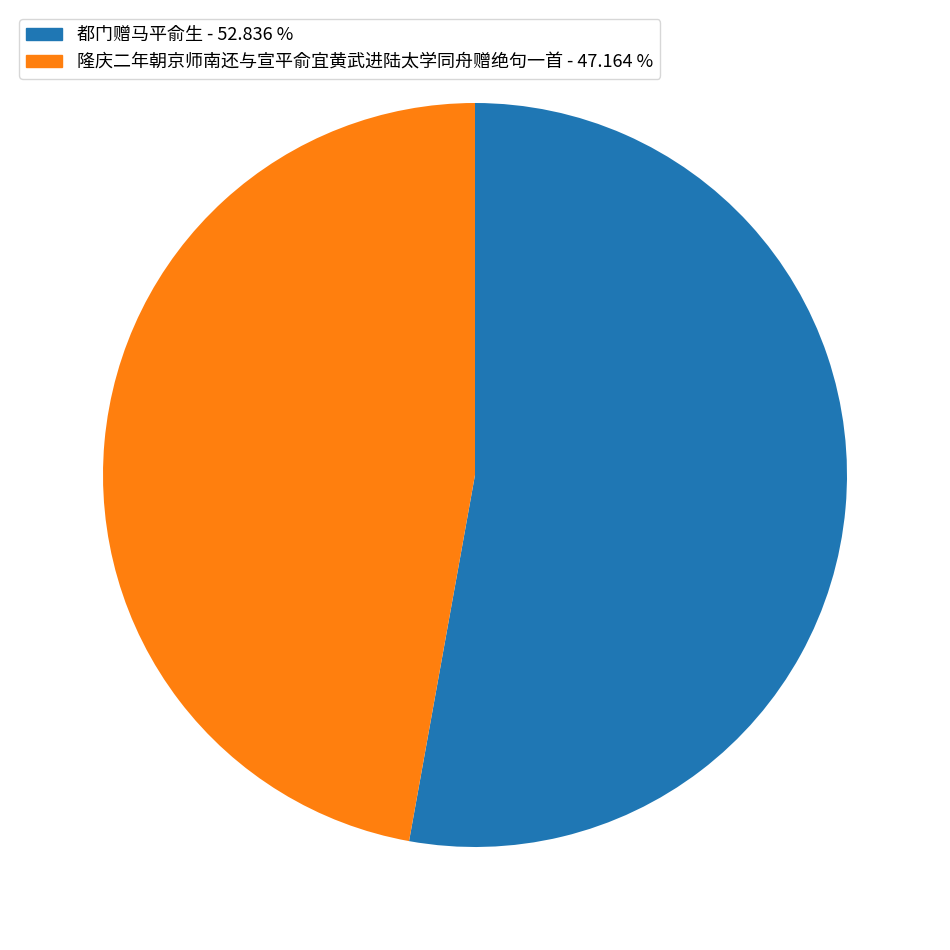

Which category accounts for the majority?

都门赠马平俞生